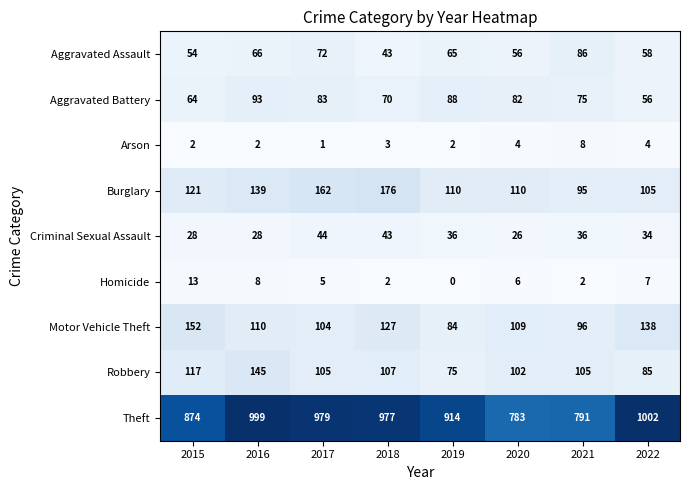

How many data points does each series have?

8